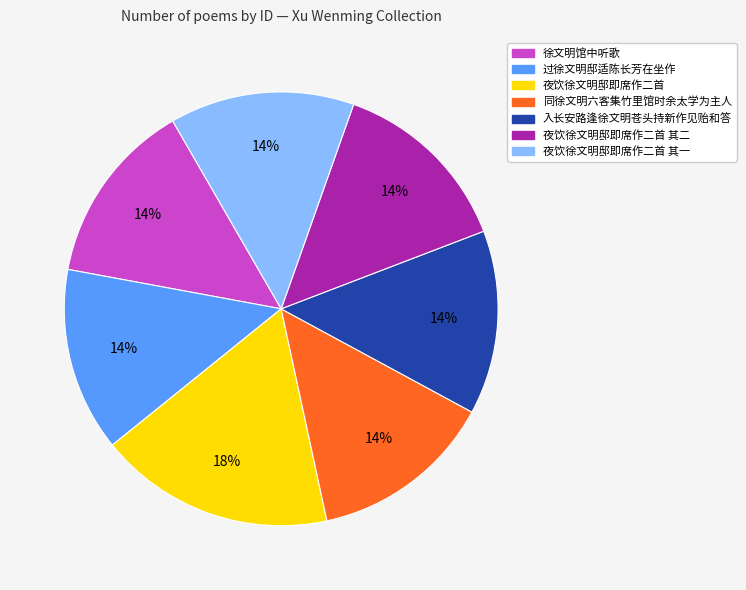

To the nearest percent, what is the combined percentage of 夜饮徐文明邸即席作二首 其二 and 夜饮徐文明邸即席作二首?

31%